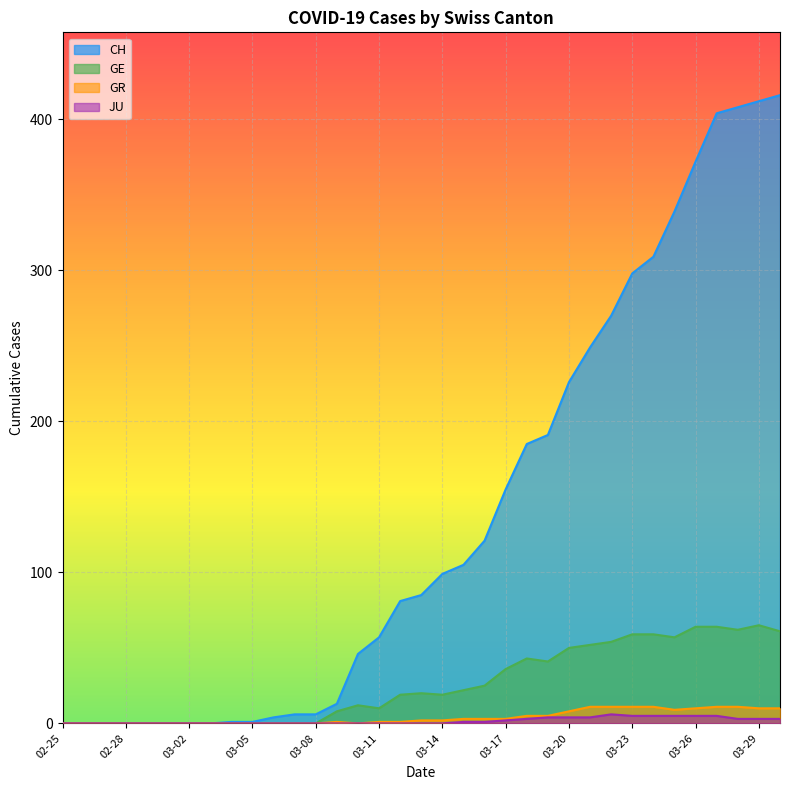

What is the sum of all GR values?

139